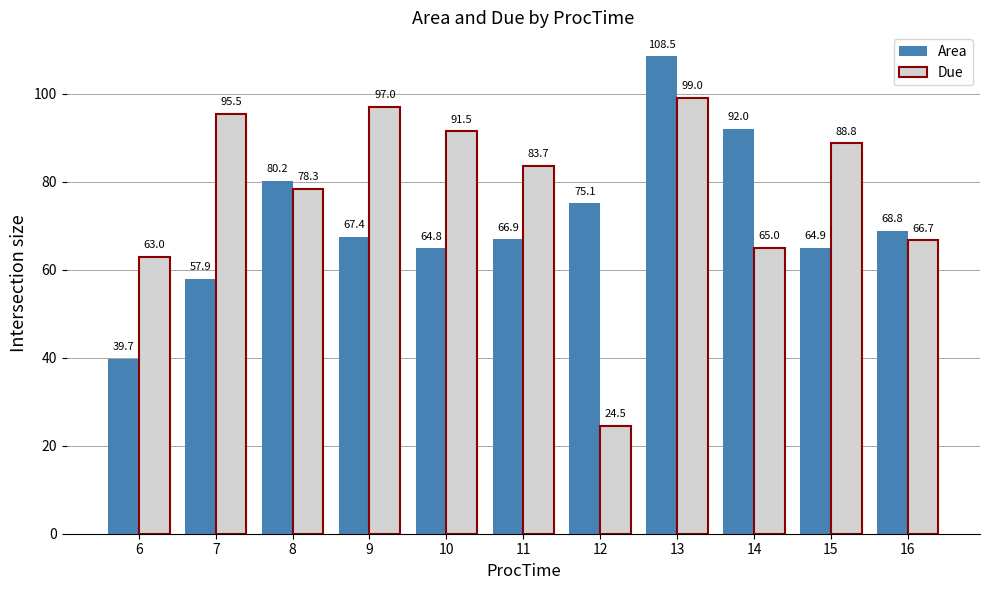

What is the maximum value for Due?

99.0